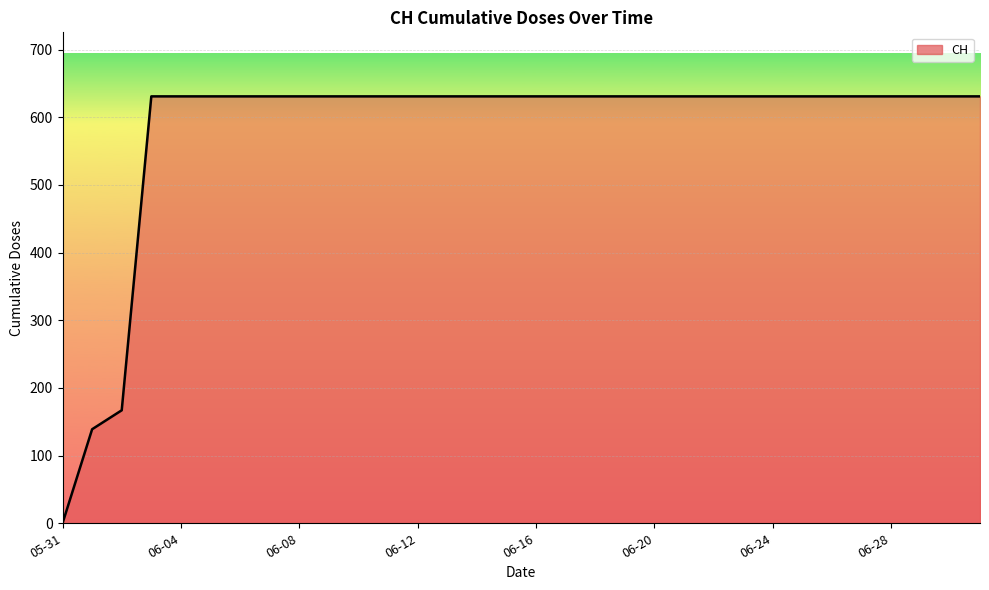

What is the greatest value displayed?

631